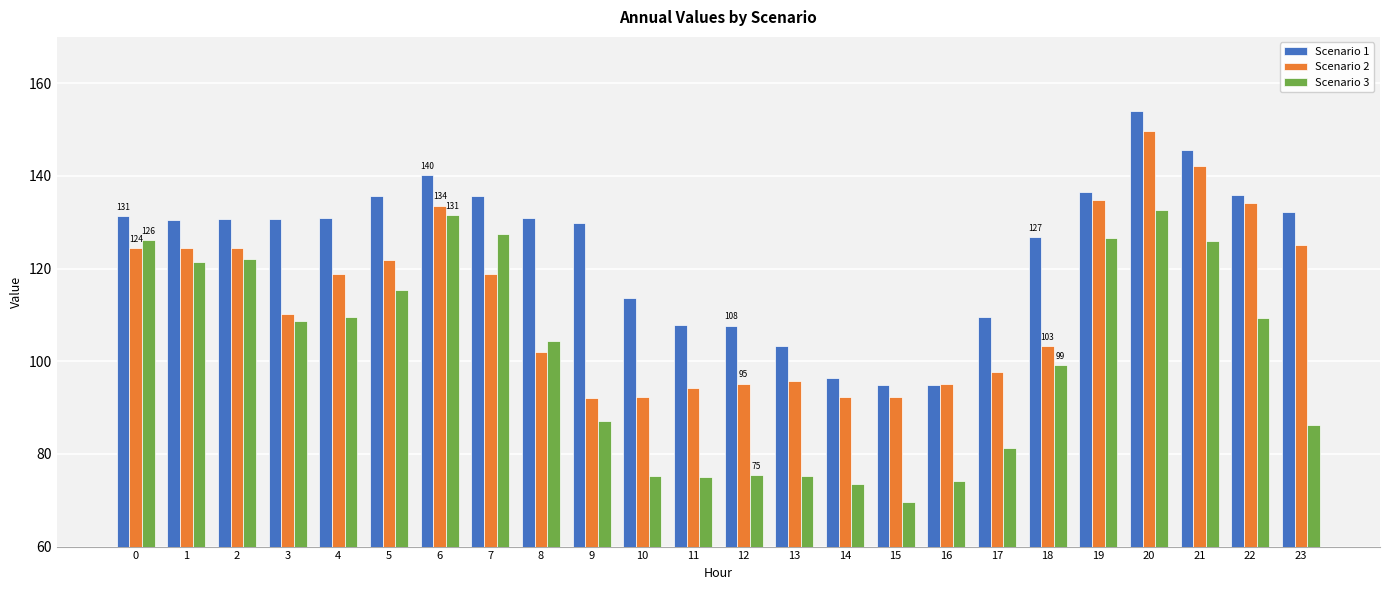

The Scenario 1 series shows 156.5 at 16. True or false?

False